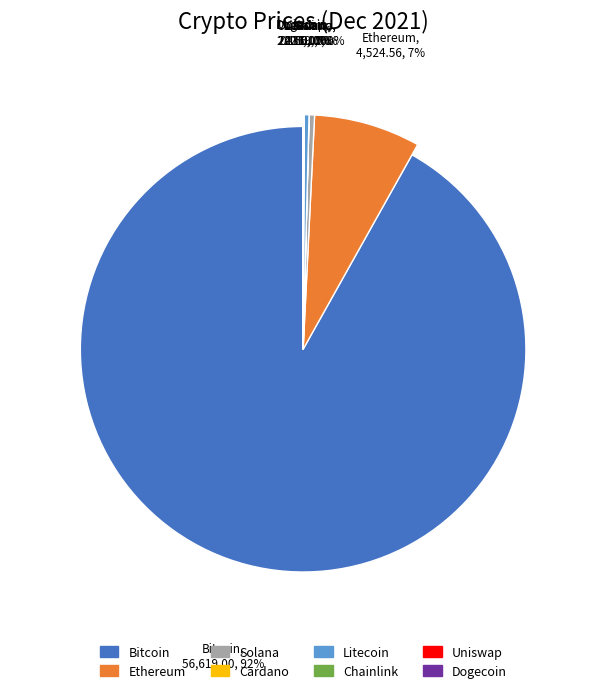

What is the majority slice?

btc